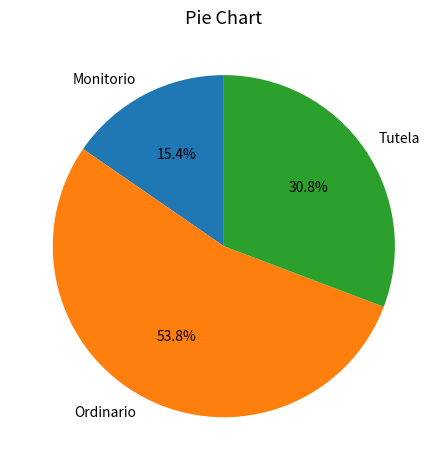

Rank the categories by value from lowest to highest.

Monitorio, Tutela, Ordinario